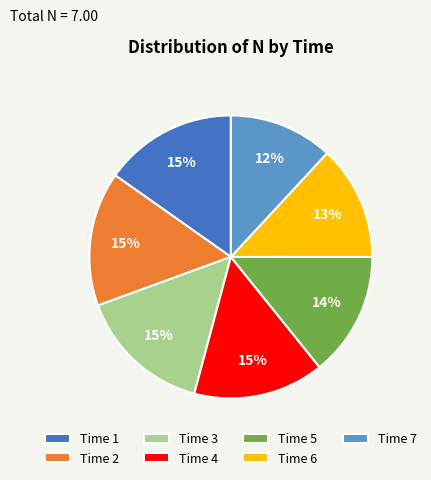

Is the sum of Time 6 and Time 1 greater than half?

No